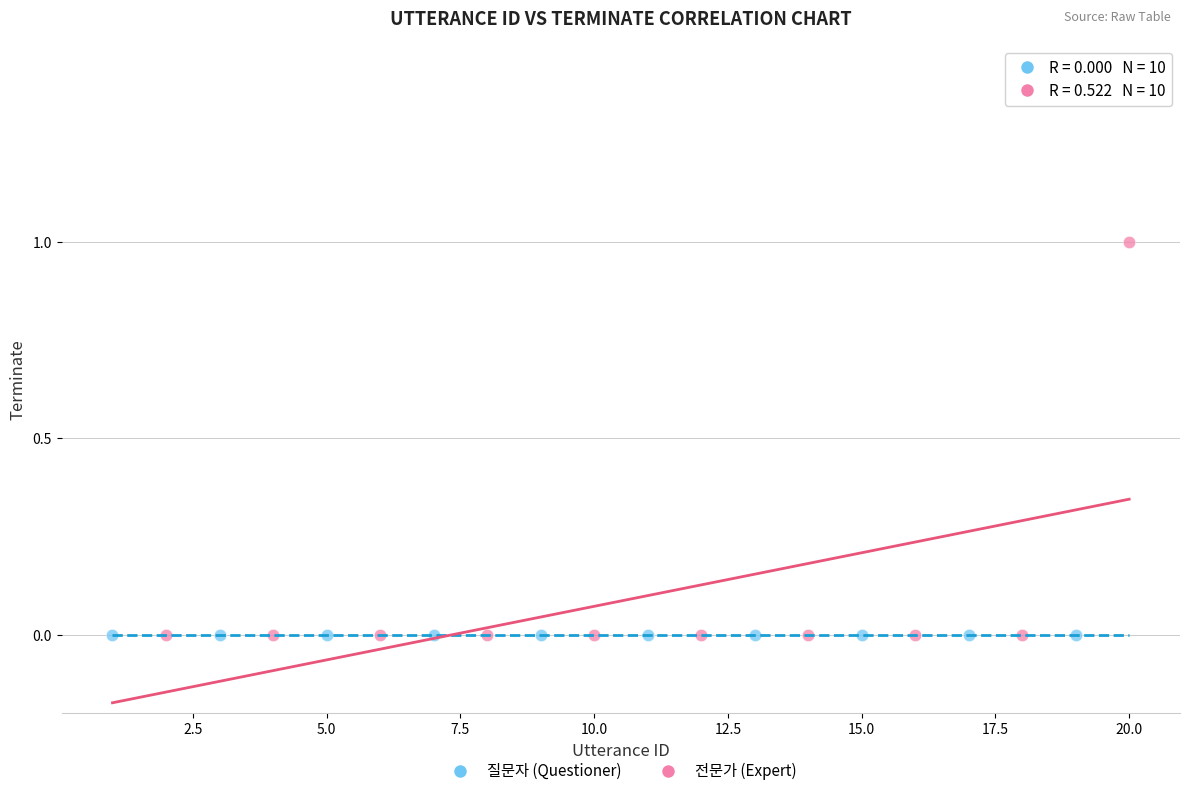

Which series contains the highest Y value?

전문가 (Expert)